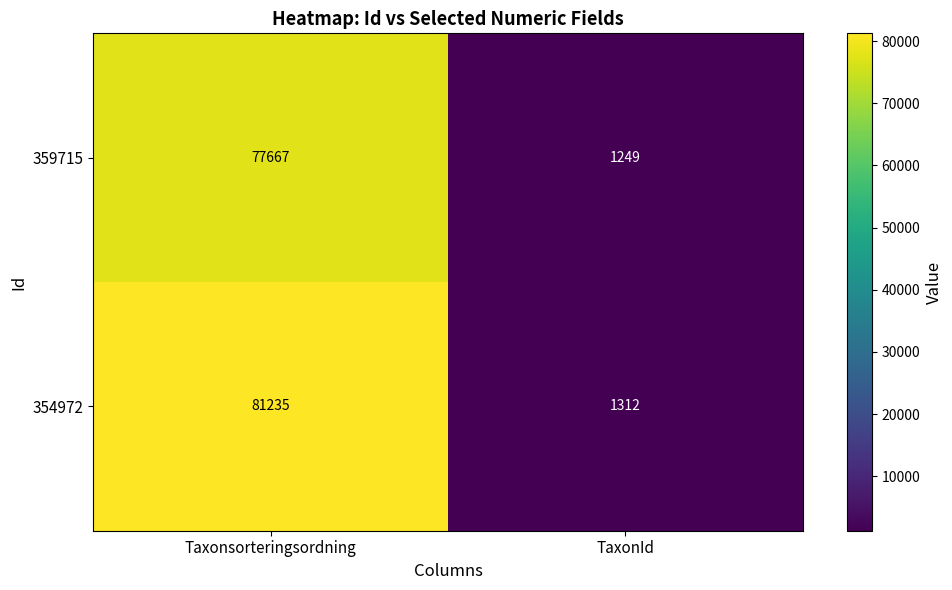

What is the total value across all series at TaxonId?

2561